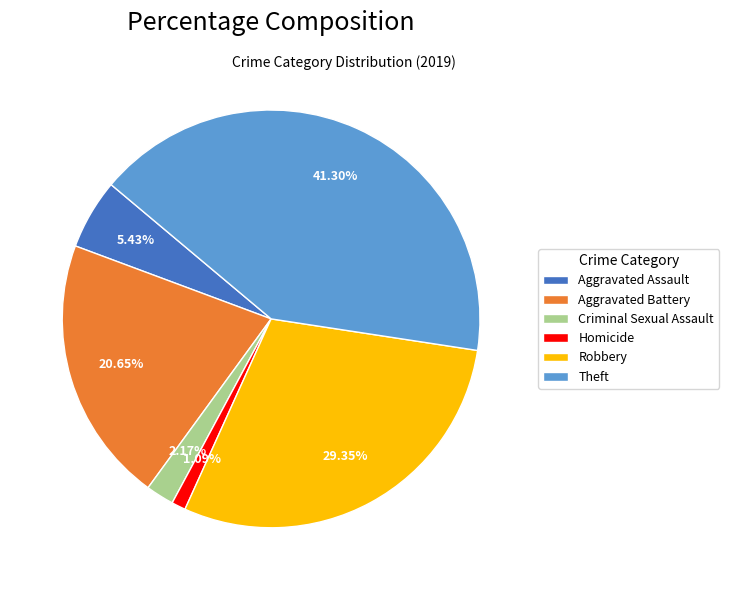

To the nearest percent, what is the difference between the Homicide and Aggravated Assault slice percentages?

4%